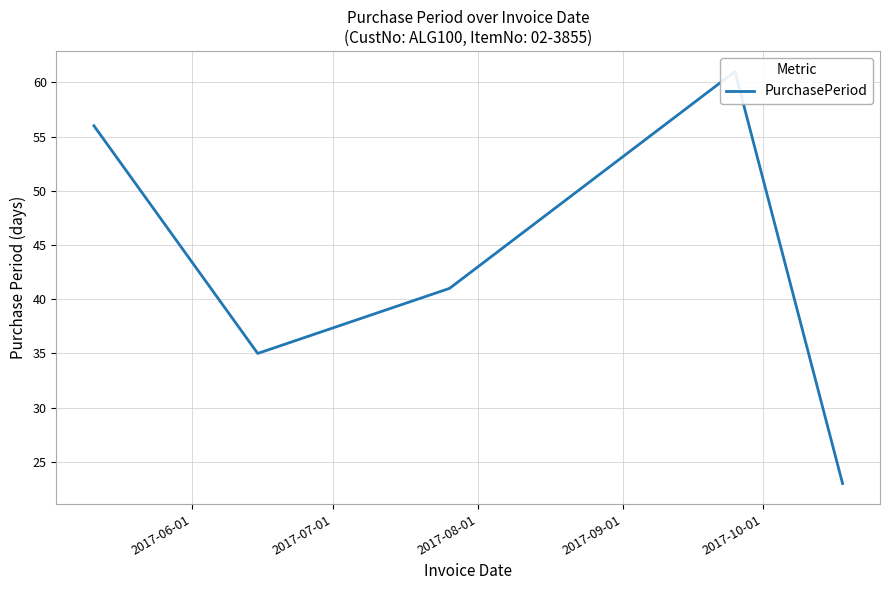

What position from the right is 2017-10-01?

1